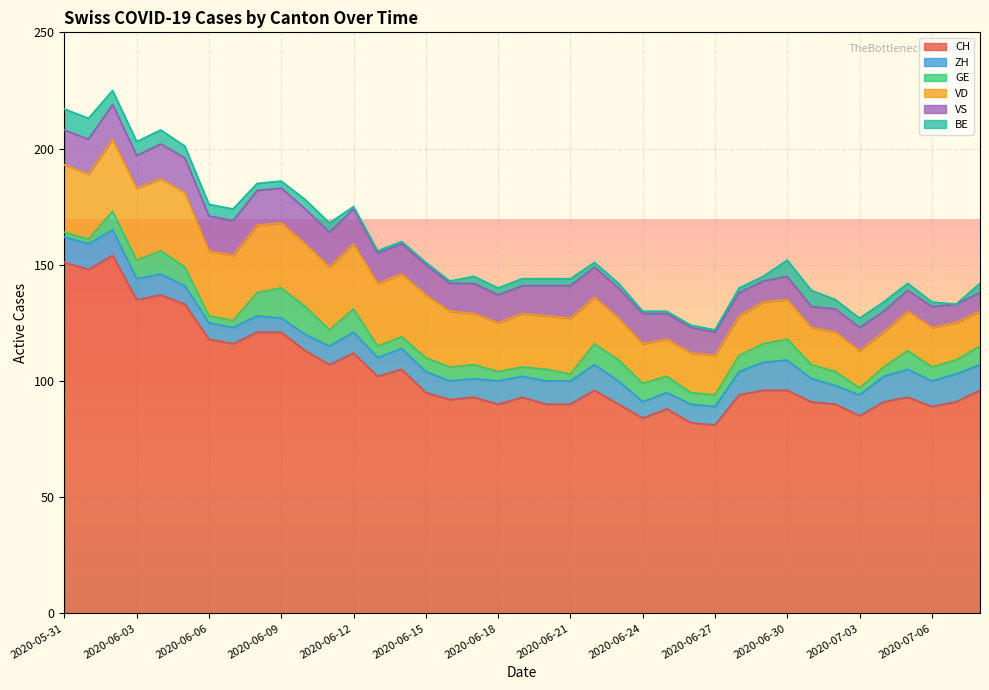

Count the BE values in the range 1 to 5.

31